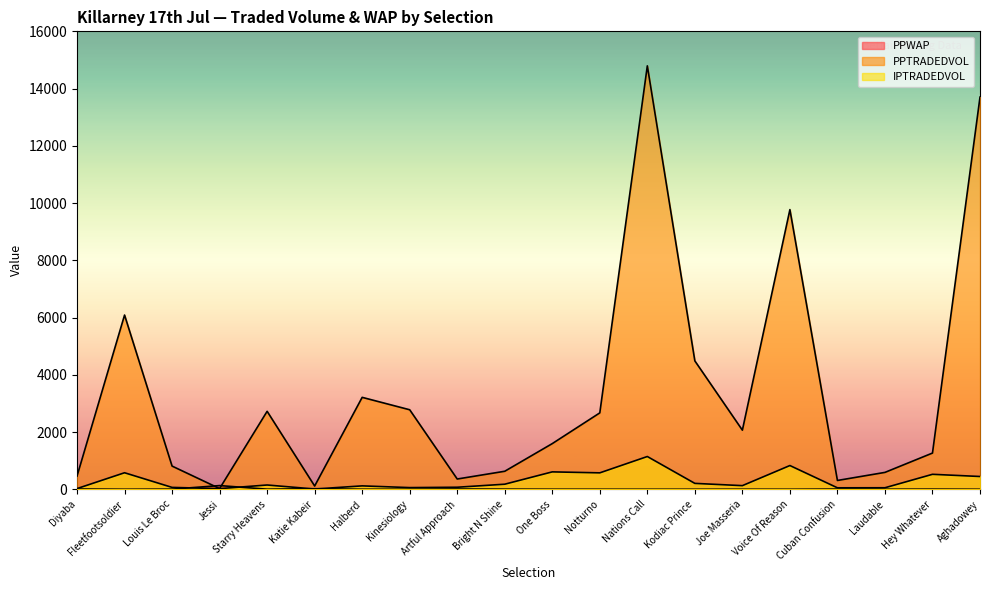

Where is the first local maximum for IPTRADEDVOL?

Fleetfootsoldier